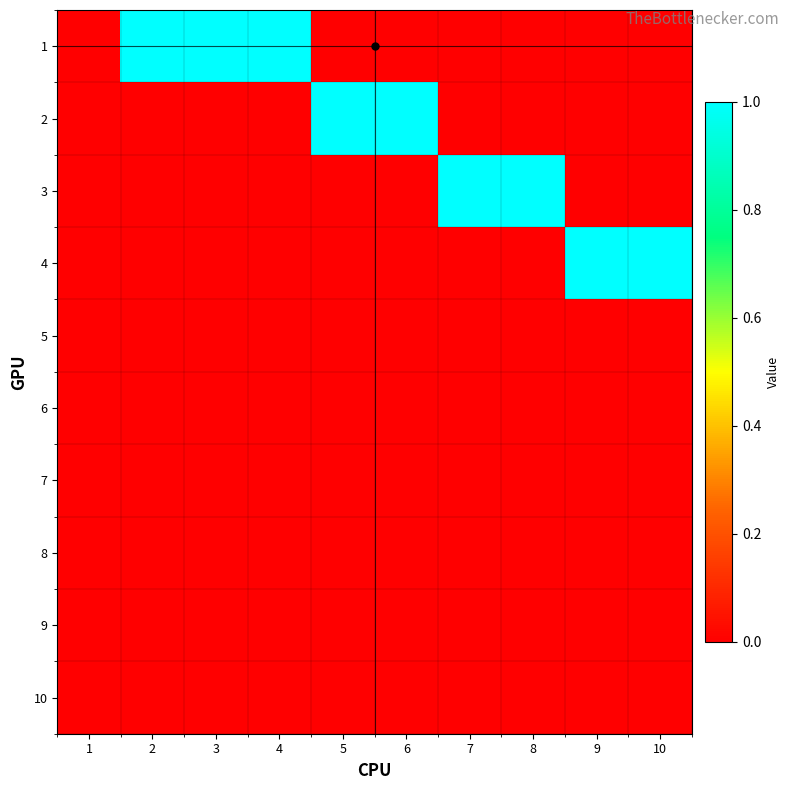

Reading left to right, extract all data points from this chart.

1: 1=0	2=1	3=1	4=1	5=0	6=0	7=0	8=0	9=0	10=0
2: 1=0	2=0	3=0	4=0	5=1	6=1	7=0	8=0	9=0	10=0
3: 1=0	2=0	3=0	4=0	5=0	6=0	7=1	8=1	9=0	10=0
4: 1=0	2=0	3=0	4=0	5=0	6=0	7=0	8=0	9=1	10=1
5: 1=0	2=0	3=0	4=0	5=0	6=0	7=0	8=0	9=0	10=0
6: 1=0	2=0	3=0	4=0	5=0	6=0	7=0	8=0	9=0	10=0
7: 1=0	2=0	3=0	4=0	5=0	6=0	7=0	8=0	9=0	10=0
8: 1=0	2=0	3=0	4=0	5=0	6=0	7=0	8=0	9=0	10=0
9: 1=0	2=0	3=0	4=0	5=0	6=0	7=0	8=0	9=0	10=0
10: 1=0	2=0	3=0	4=0	5=0	6=0	7=0	8=0	9=0	10=0